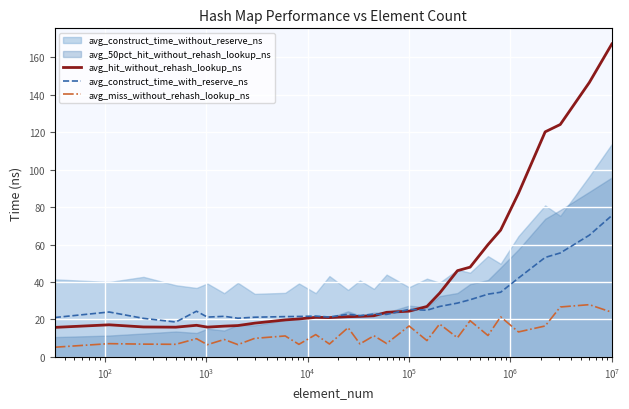

What is the highest value of the avg_hit_without_rehash_lookup_ns series?

167.2